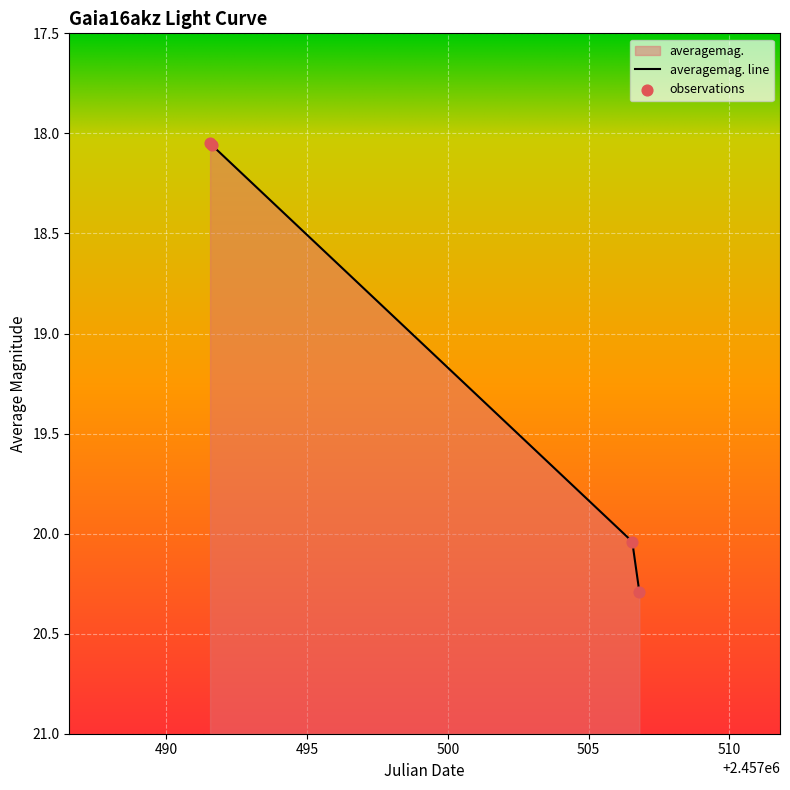

What is the ratio of the value at 2016-04-28 07:19:56 to the value at 2016-04-28 01:19:44?

1.0